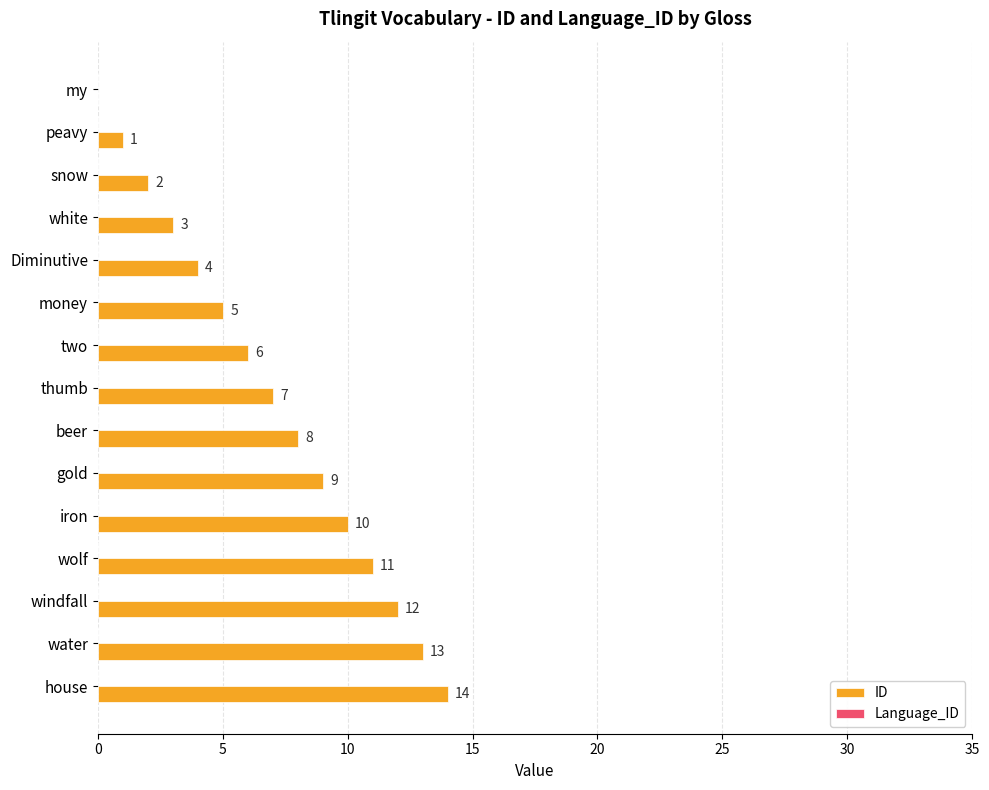

Where is the data nearest to the value 7?

thumb